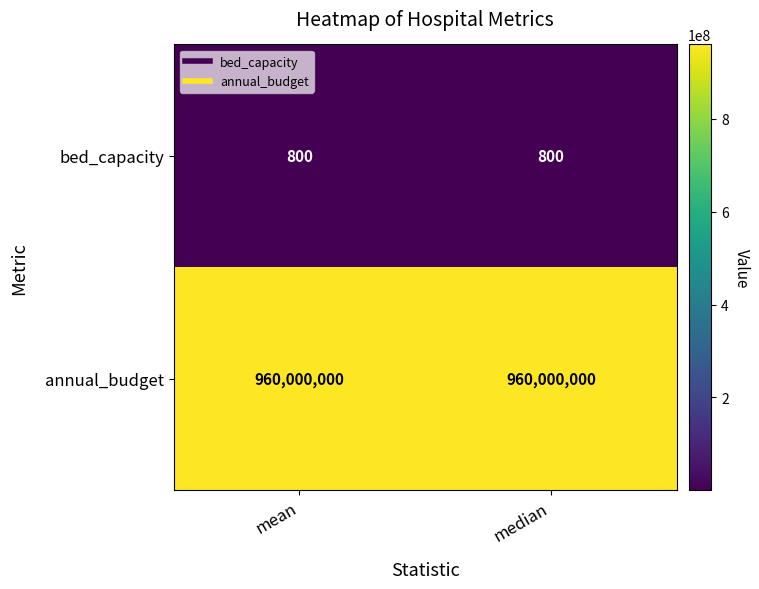

What is the spread (max minus min) of values at median?

959999200